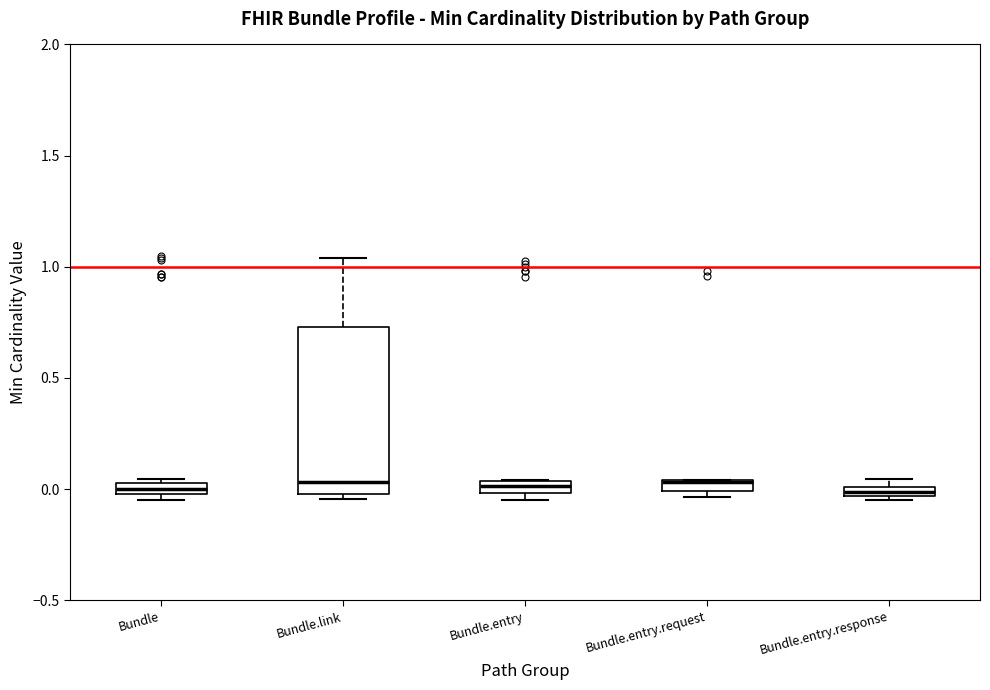

Comparing the boxes themselves (not the whiskers), which one is the tallest?

Bundle.link